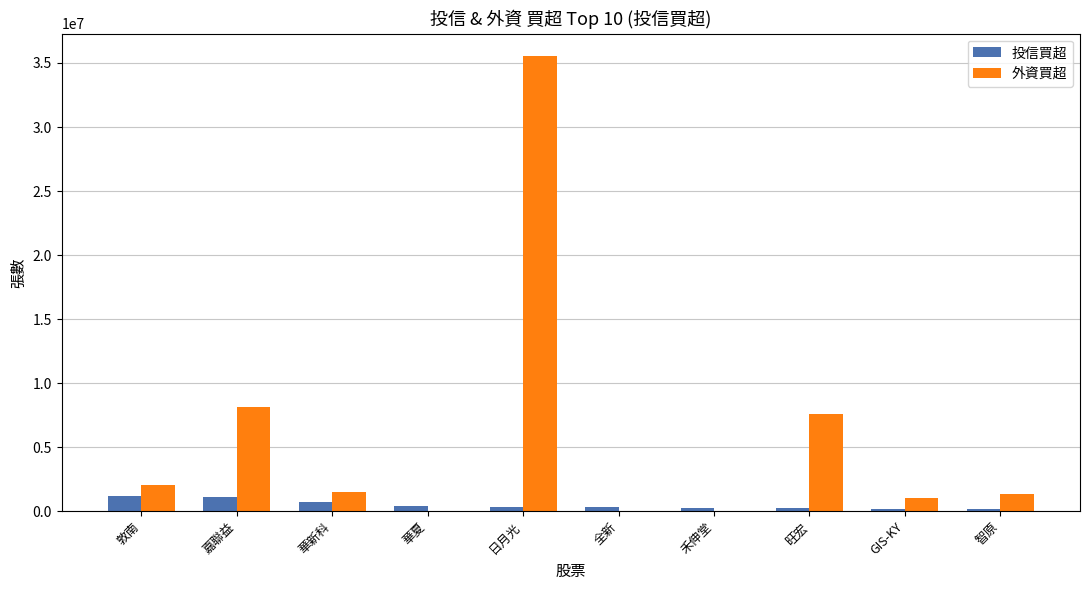

The 投信買超 series shows 310000 at 全新. True or false?

True